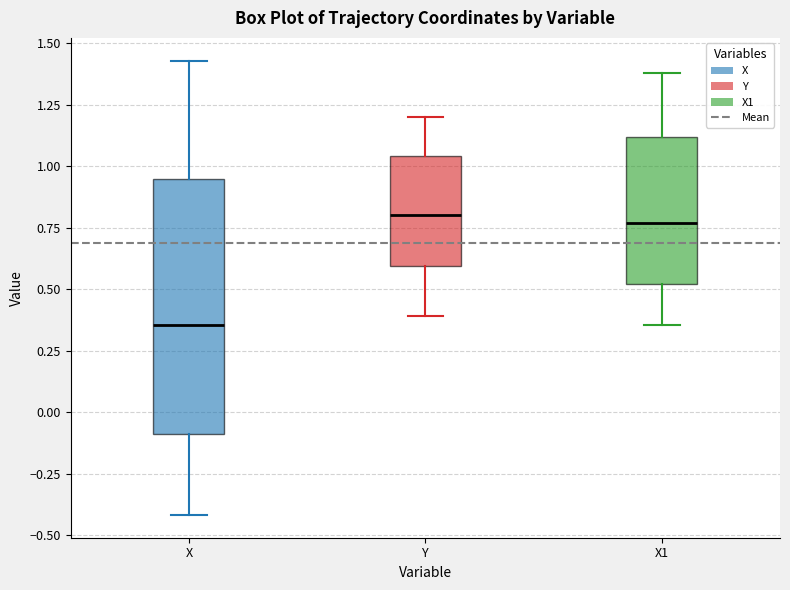

Reading left to right, read every box against the y-axis: the position of its median line, the range the box covers, and the ends of its whiskers. The values are not printed on the chart, so give them approximately, as read against the axis.

X: median 0.35, box -0.10 to 0.95, whiskers -0.40 to 1.45
Y: median 0.80, box 0.60 to 1.05, whiskers 0.40 to 1.20
X1: median 0.75, box 0.50 to 1.10, whiskers 0.35 to 1.40